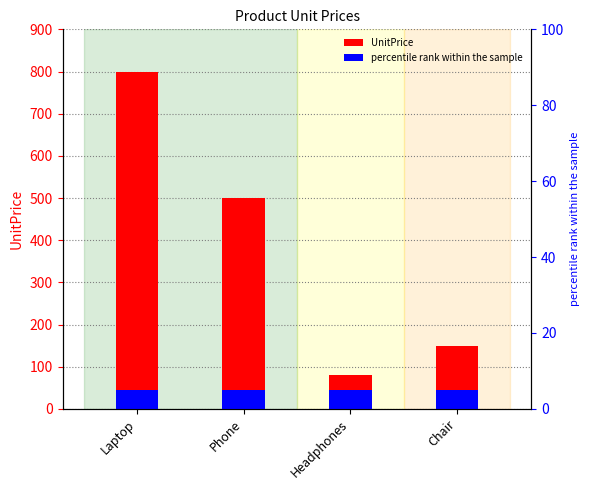

True or false: the data shows 80 at Headphones.

True